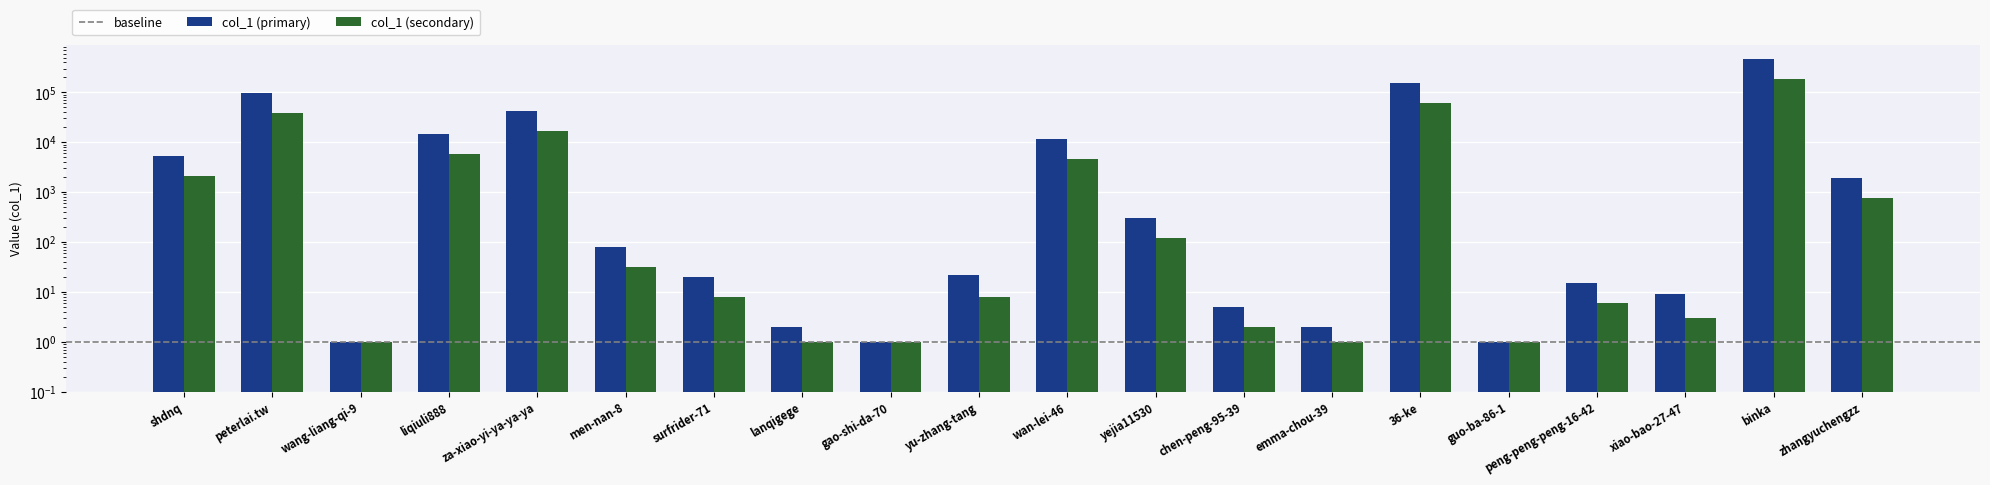

Is it true that the value at za-xiao-yi-ya-ya-ya is 9157?

False